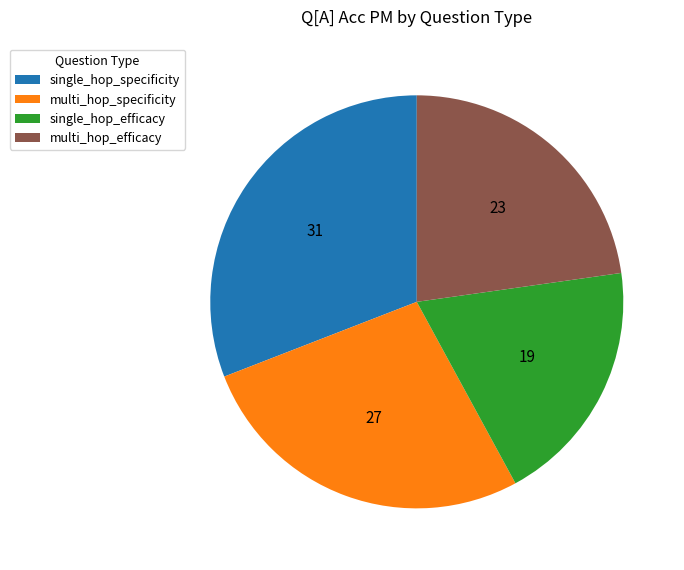

Is multi_hop_efficacy the majority of the pie?

No